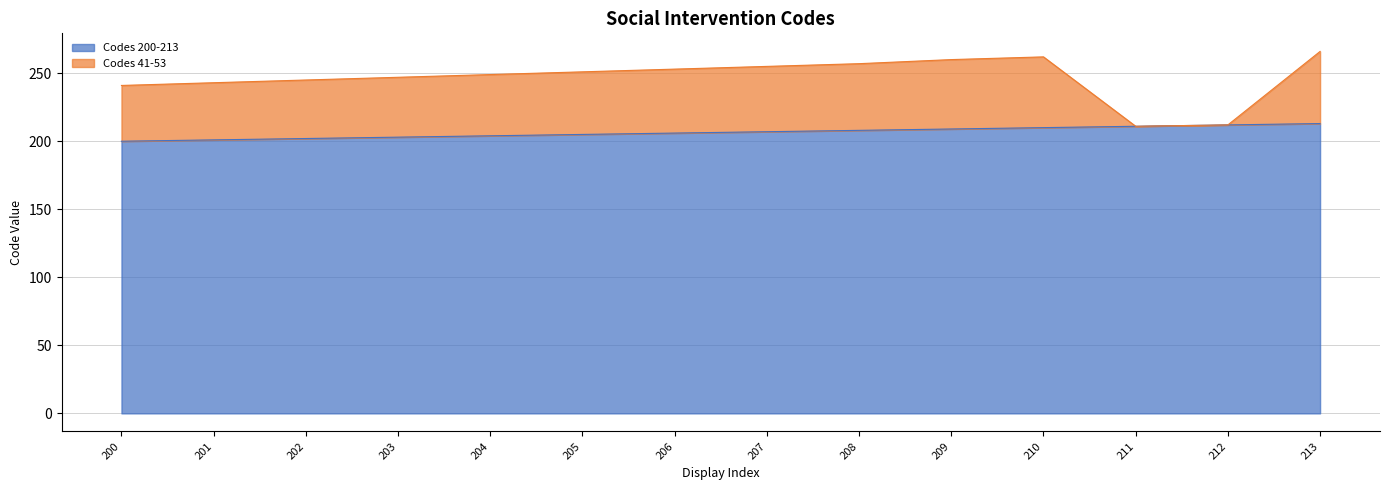

How many data points does each series have?

14